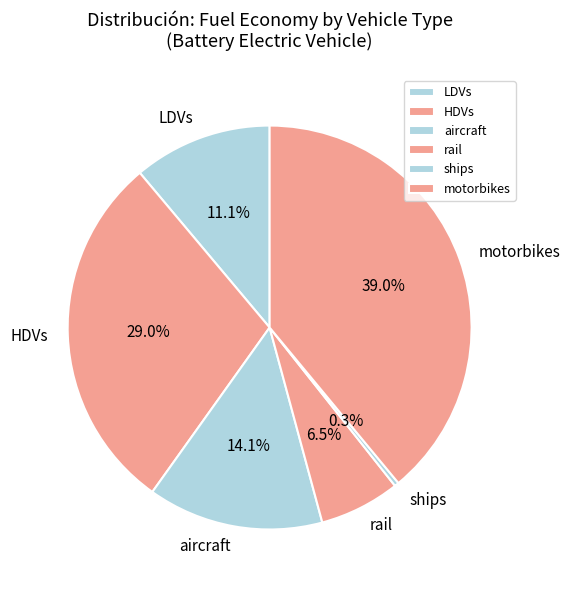

To the nearest percent, what is the difference between the largest and smallest slice percentages?

39%